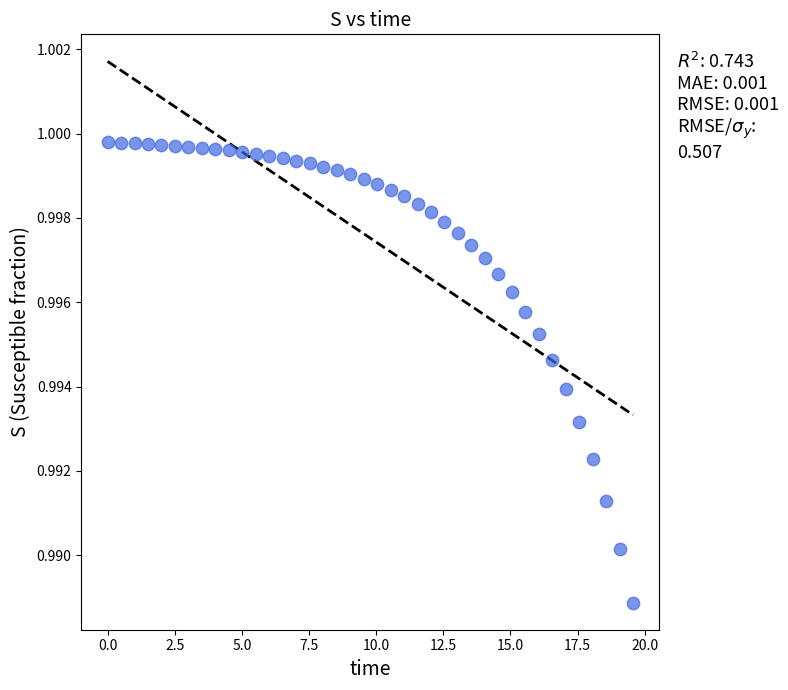

What is the range of X values (max minus min)?

19.6